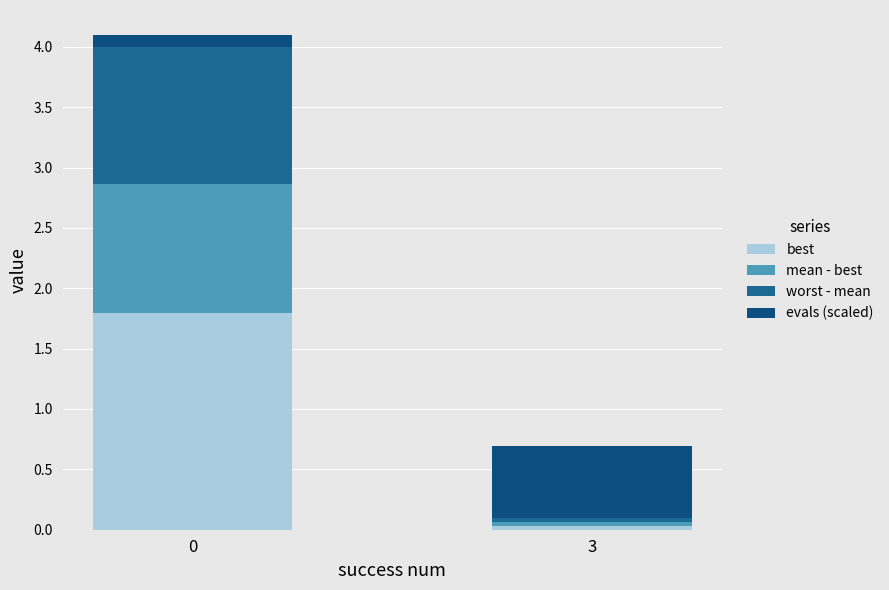

Which series has the largest range (max minus min)?

best